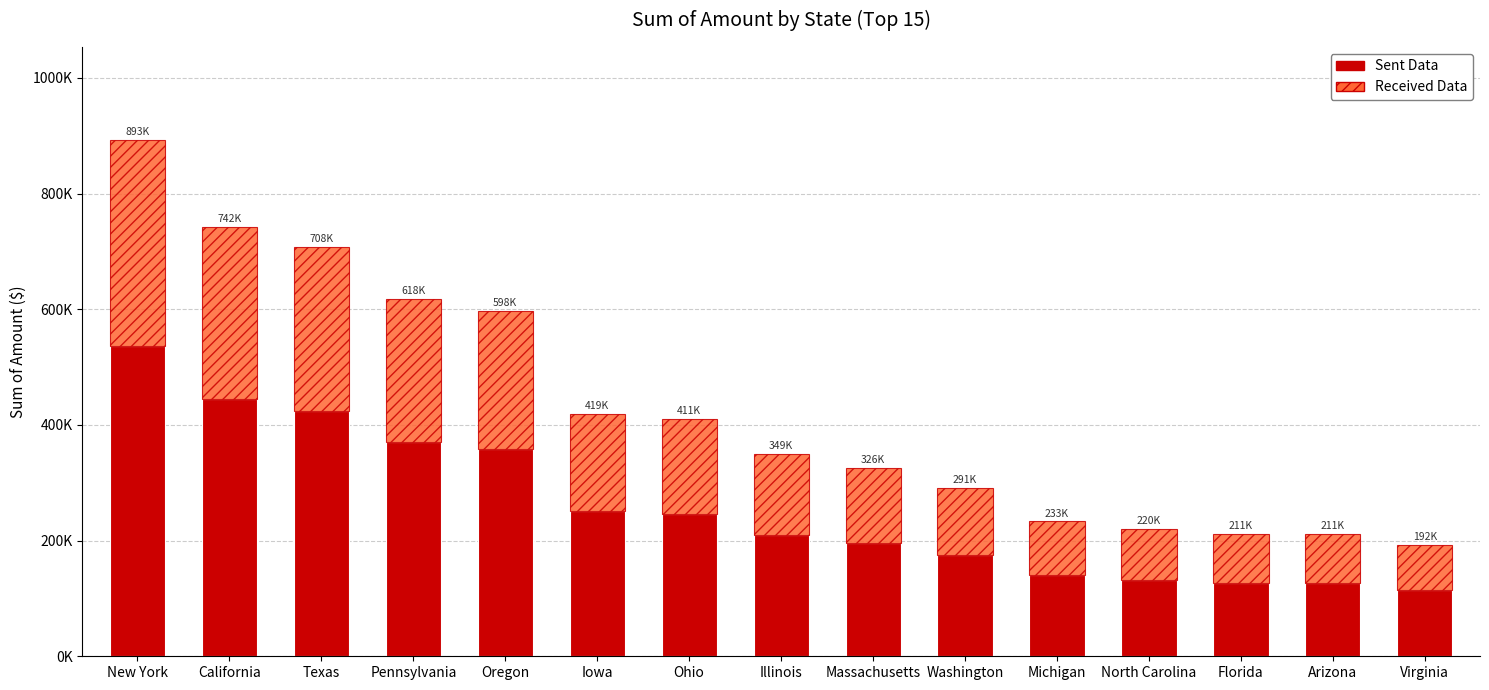

True or false: Sent Data has a value of 126871.1 at Florida.

True